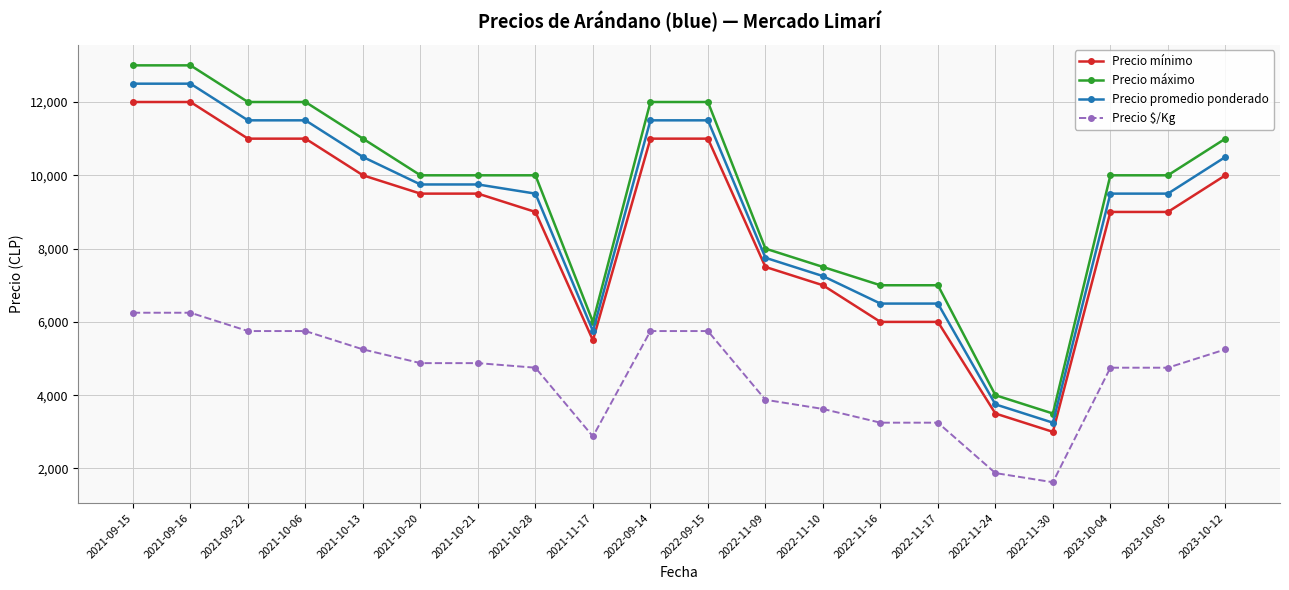

What is the minimum value shown in the chart?

1625